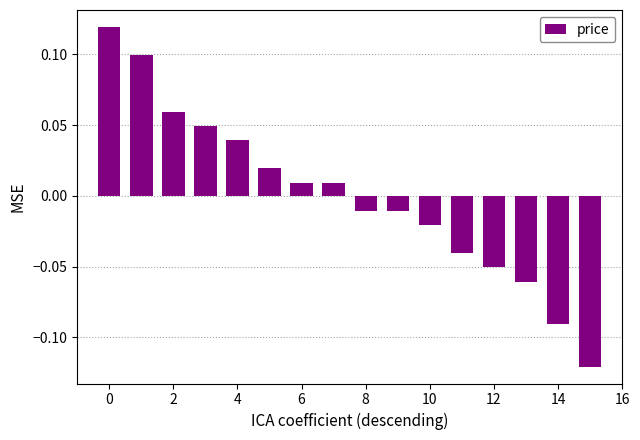

The chart shows a value of 0.1 at 4. True or false?

False